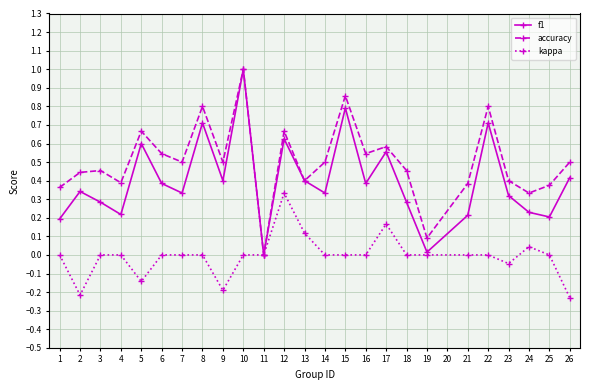

Is the value of accuracy at 24 greater than the value of kappa at 25?

Yes